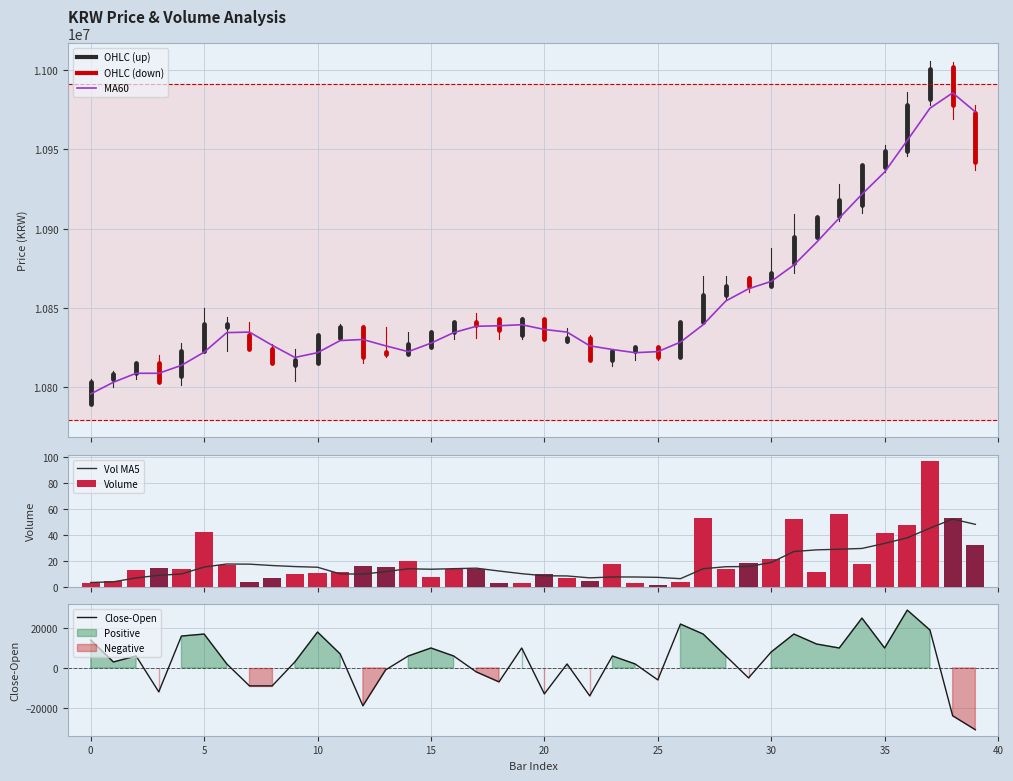

Which series has the widest spread of values?

MA60